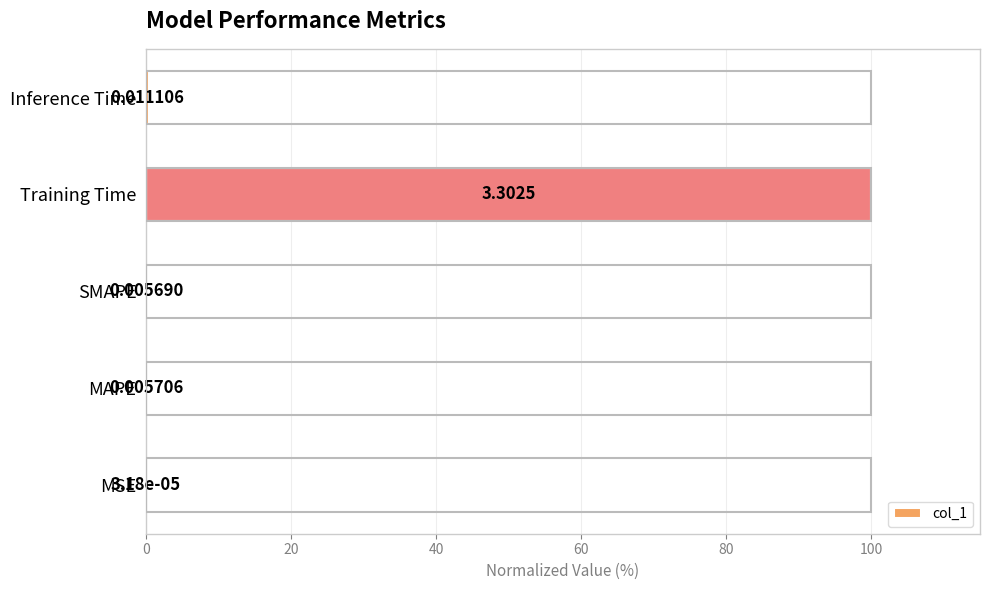

Are the bars grouped side by side (vs. stacked)?

No